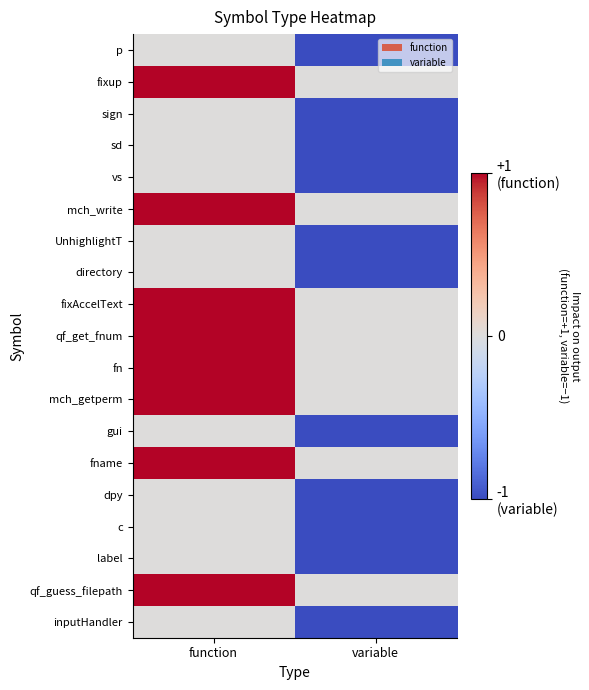

At which category is the sum across all series the highest?

function